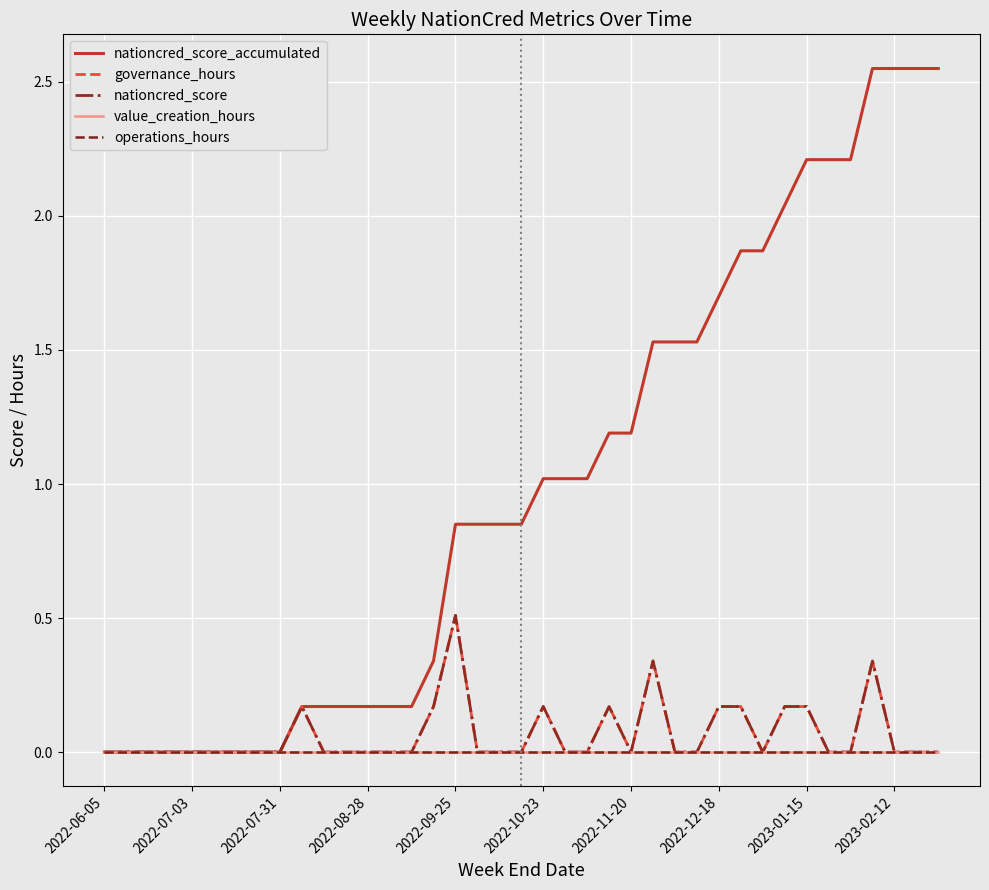

Is this an area chart (filled region under the line)?

No